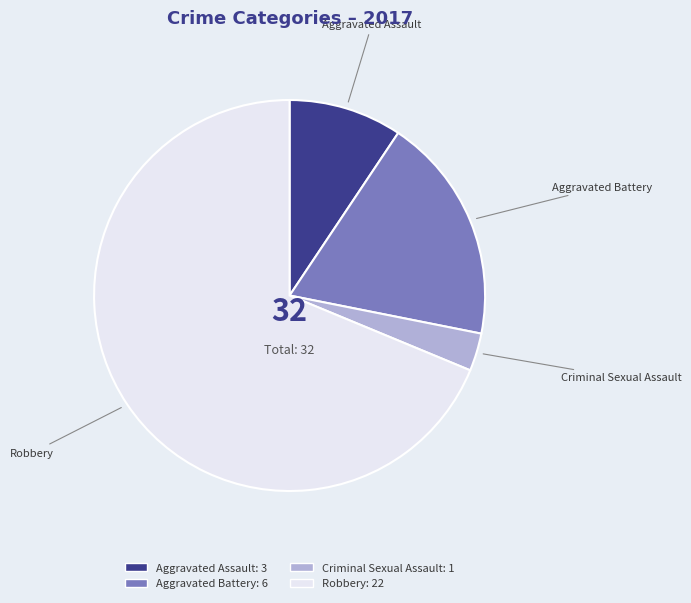

What is the ratio of the value at Aggravated Battery to the value at Criminal Sexual Assault?

6.0